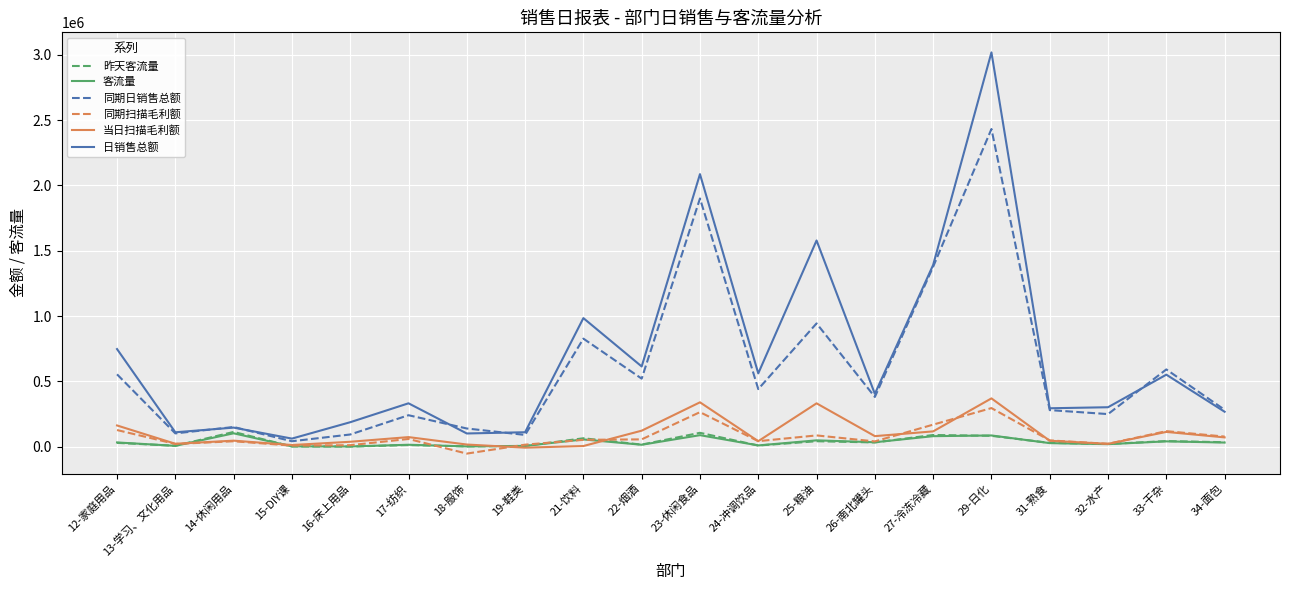

True or false: 同期扫描毛利额 and 日销售总额 cross at least once.

False